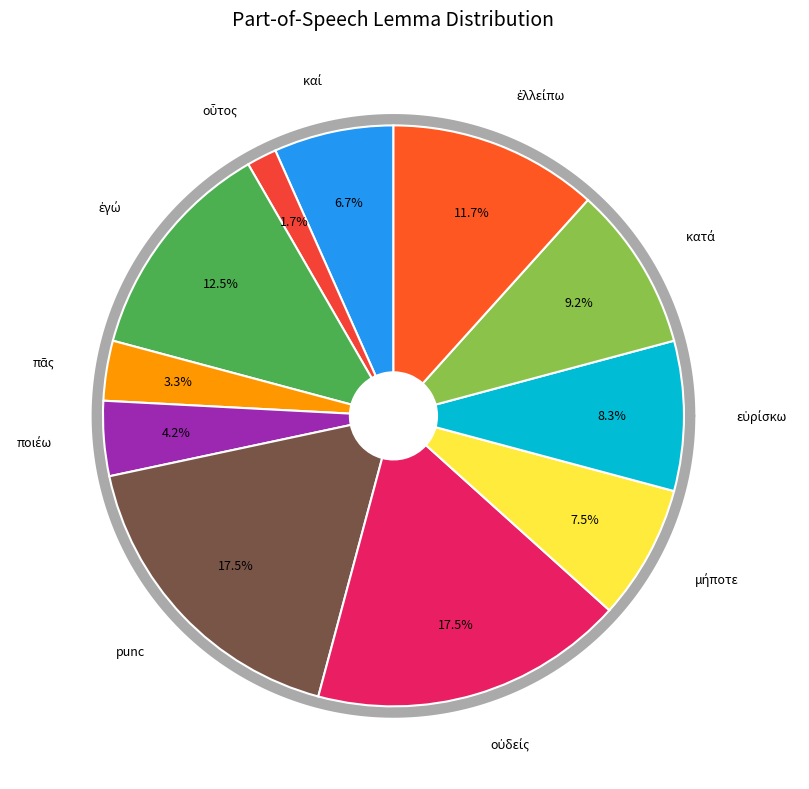

Is there a majority slice in this chart?

No